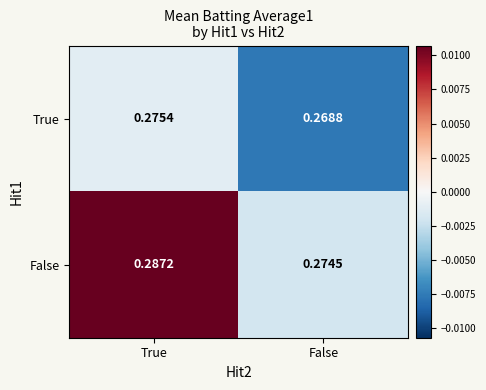

Which category has the highest value across all series?

True